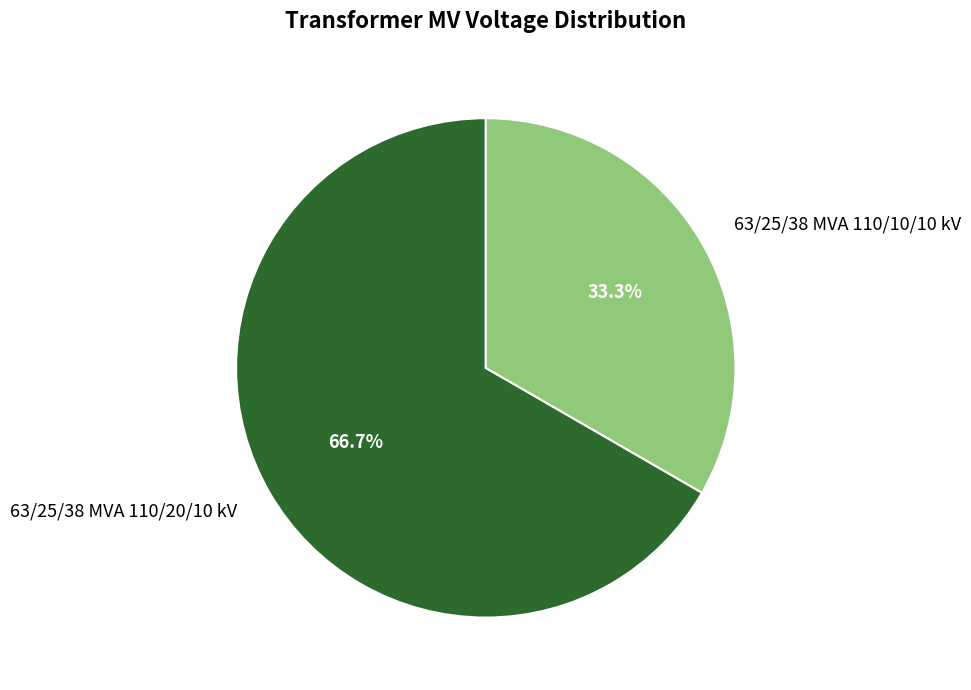

What is the smallest slice in the pie chart?

63/25/38 MVA 110/10/10 kV